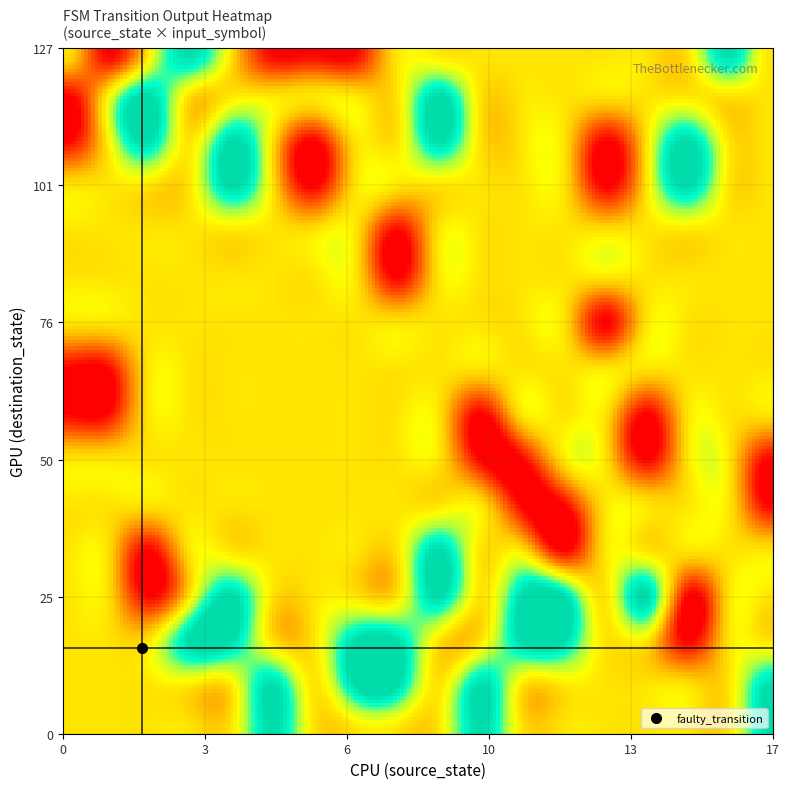

Reading left to right, transcribe all the data shown in this chart.

0	0	0	0	0	1	1	1	1	1	0	1	0	0	0	1	1	0	1	1	1	0	0	1	1	0	0	0	0	1	1	0	1	0	0	1